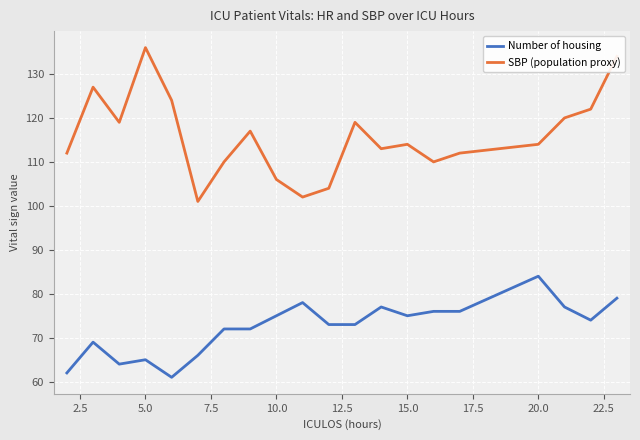

What is the minimum value shown in the chart?

61